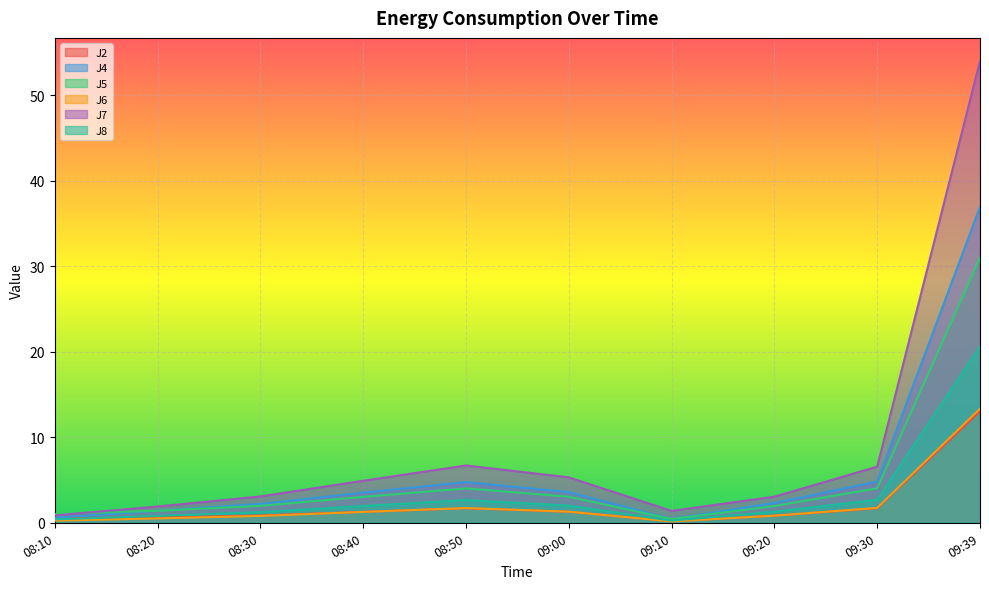

What is the lowest value of the J2 series?

0.2